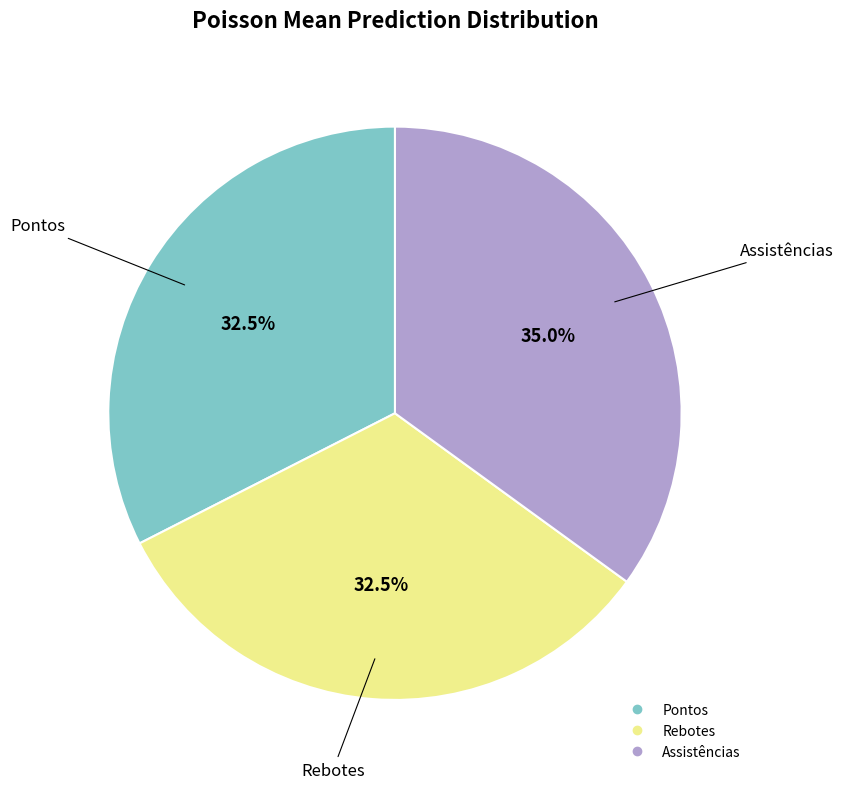

Which slice is the largest?

Assistências